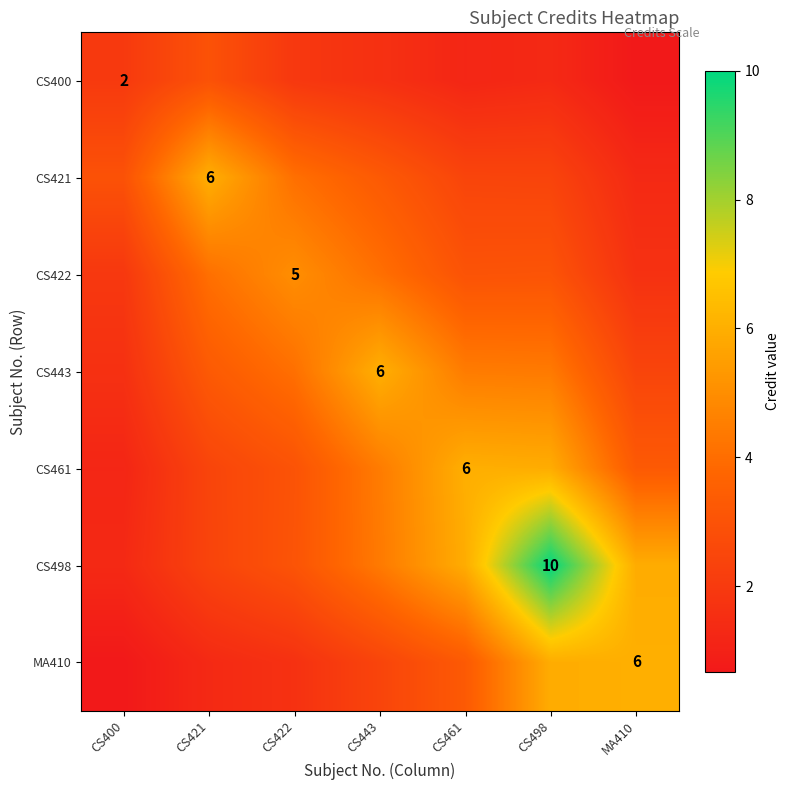

Where does the CS461 series first go above 3?

CS422